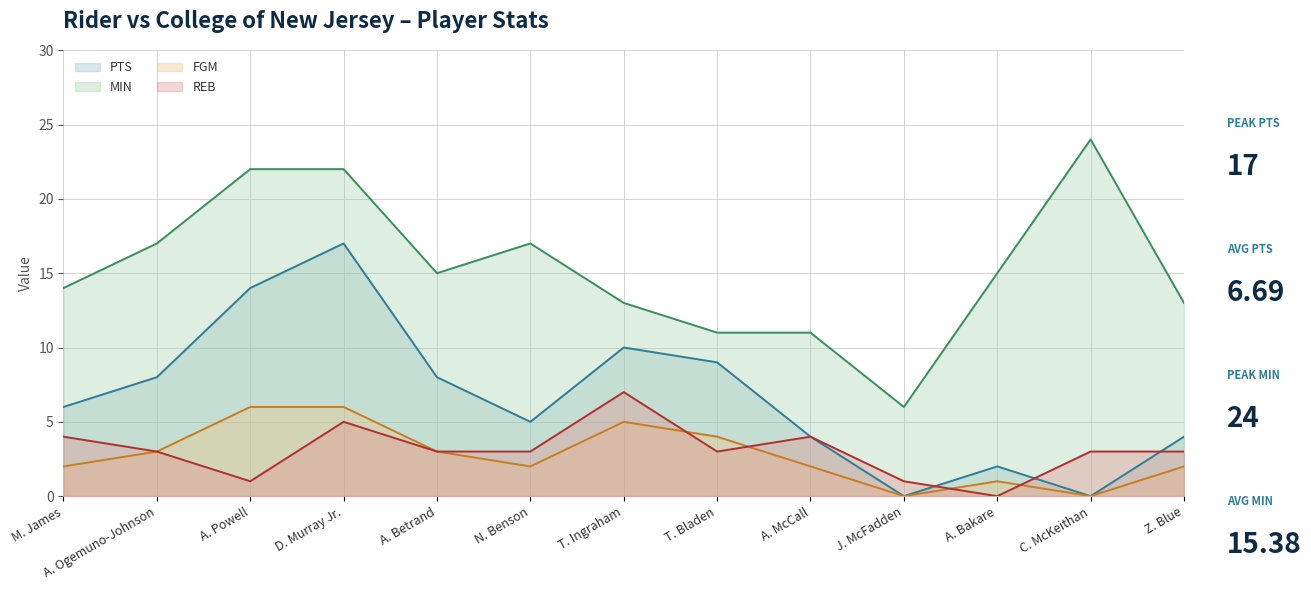

How many times do FGM and REB cross each other?

4